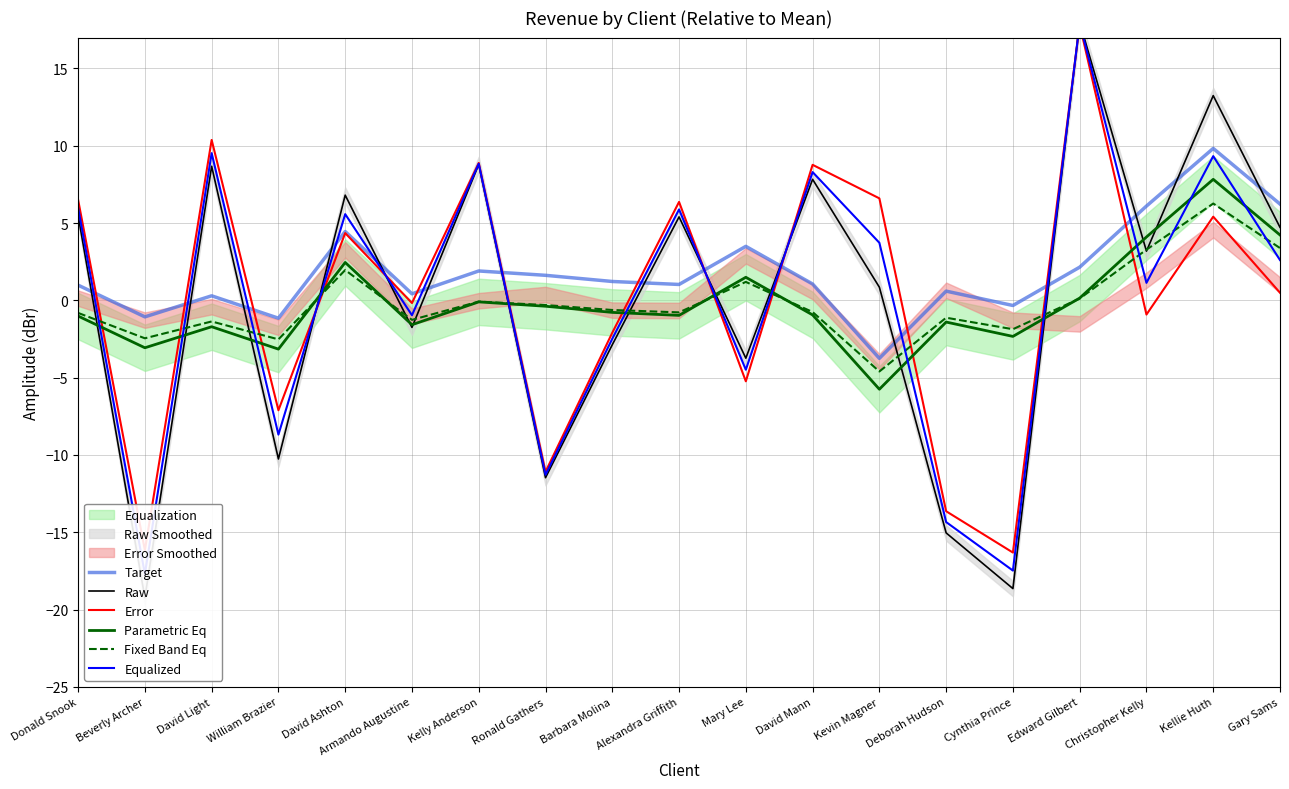

Which series has the largest range (max minus min)?

Raw